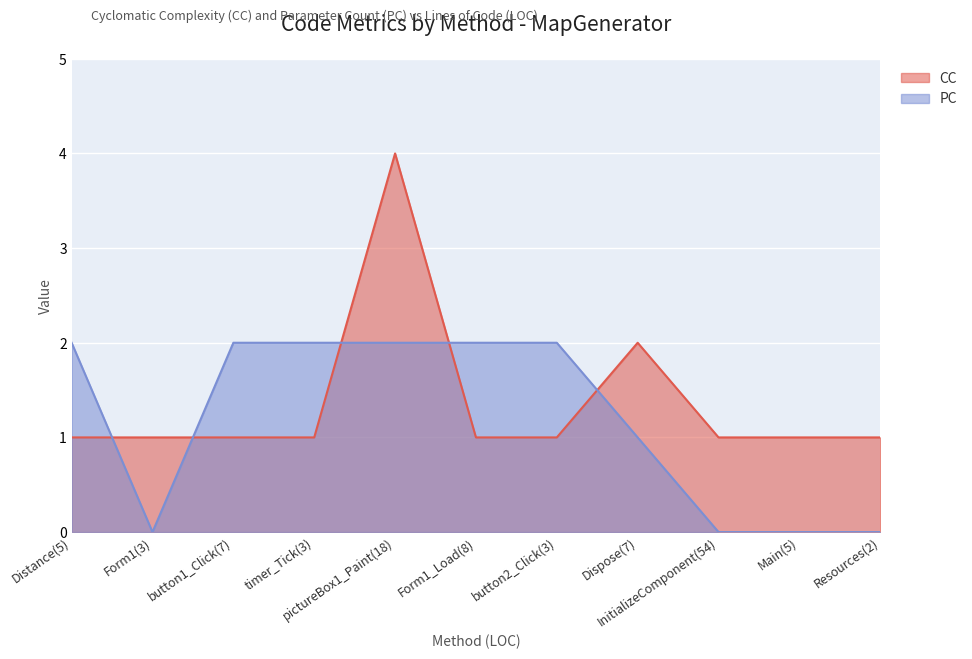

True or false: PC has more than 2 points higher than both neighbors.

False